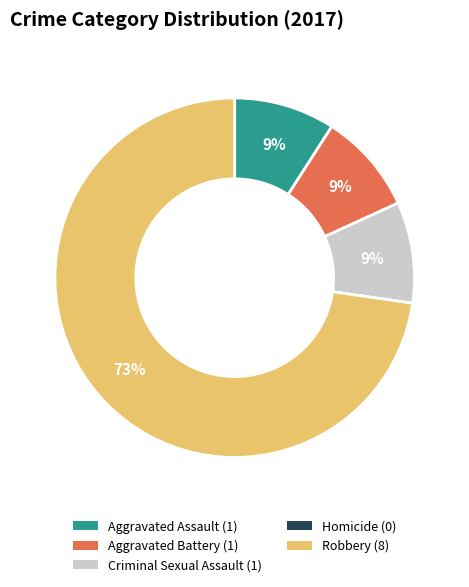

Which category accounts for the majority?

Robbery